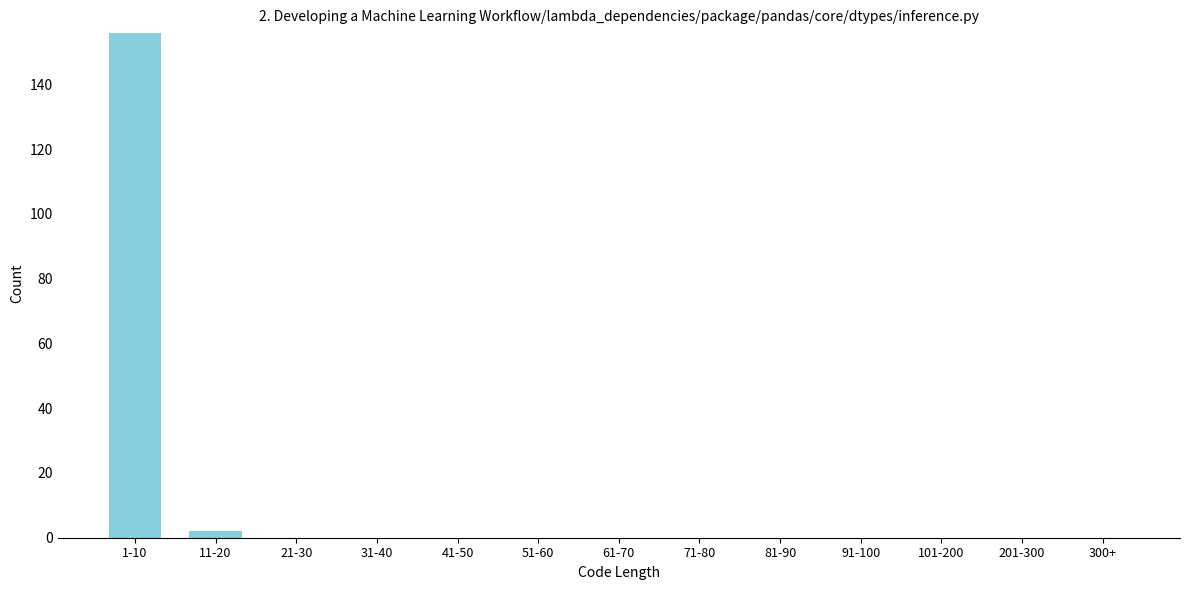

Reading left to right, what are all the values shown in this chart?

1-10=156	11-20=2	21-30=0	31-40=0	41-50=0	51-60=0	61-70=0	71-80=0	81-90=0	91-100=0	101-200=0	201-300=0	300+=0